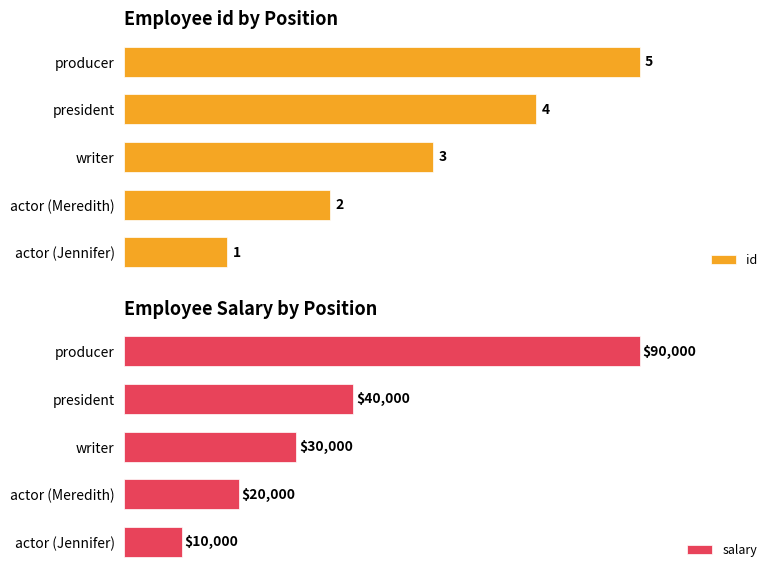

At which label is salary closest to 50000?

president